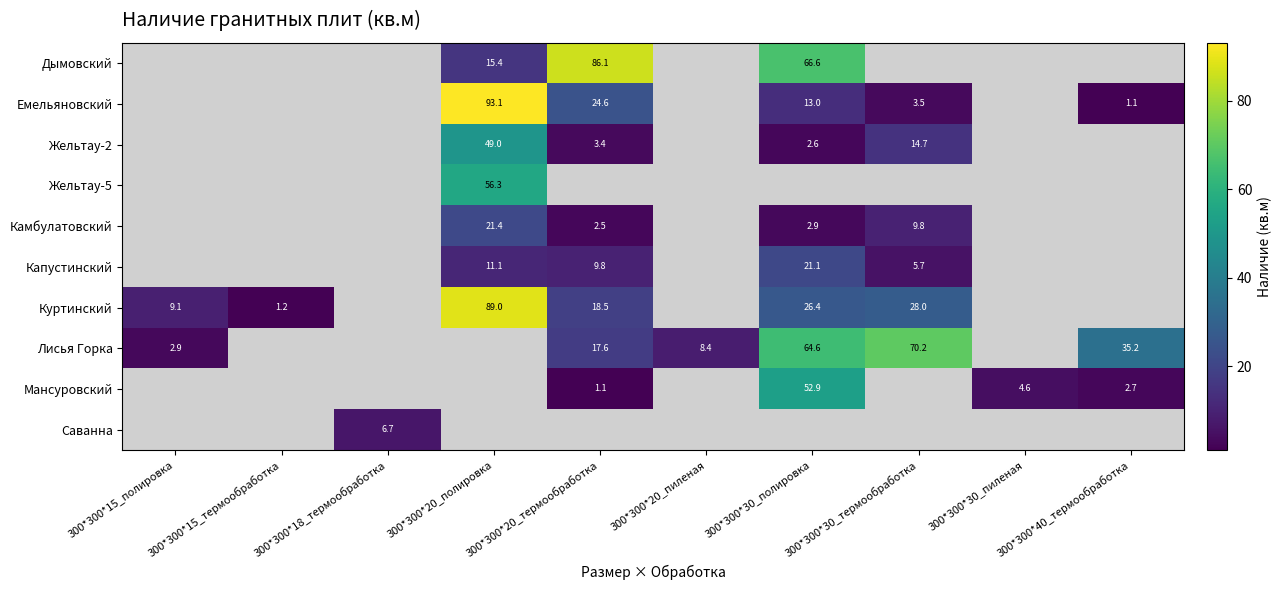

Is the value of Куртинский at 300*300*20_полировка greater than the value of Лисья Горка at 300*300*20_термообработка?

Yes